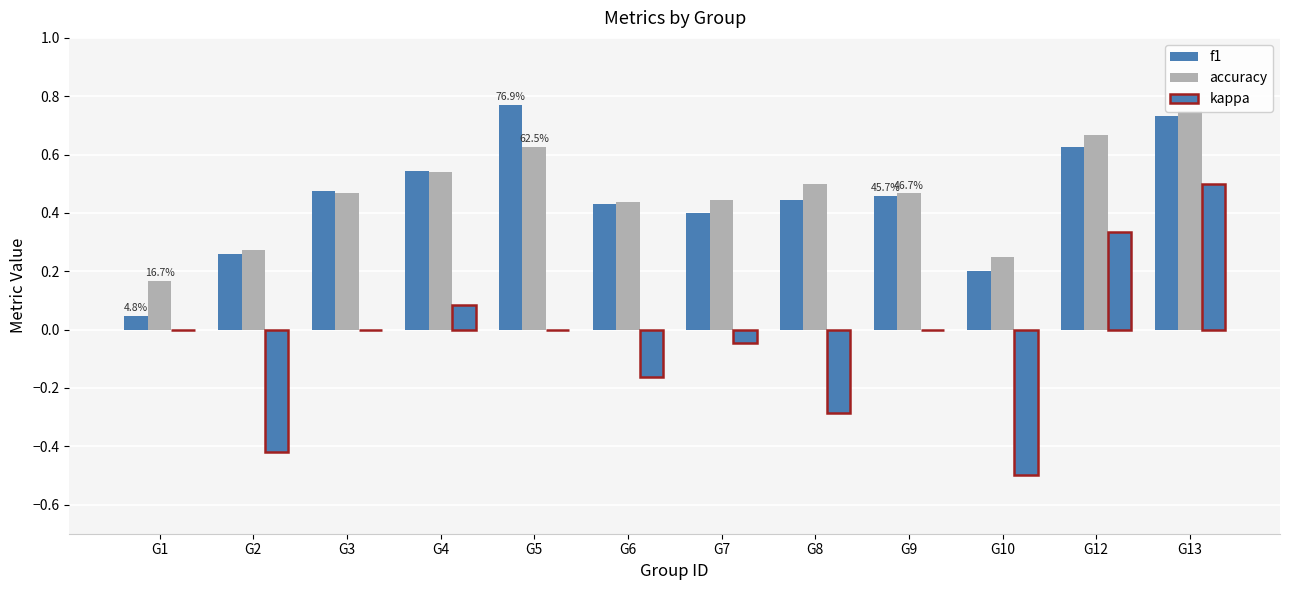

At which label is f1 closest to 0?

G1